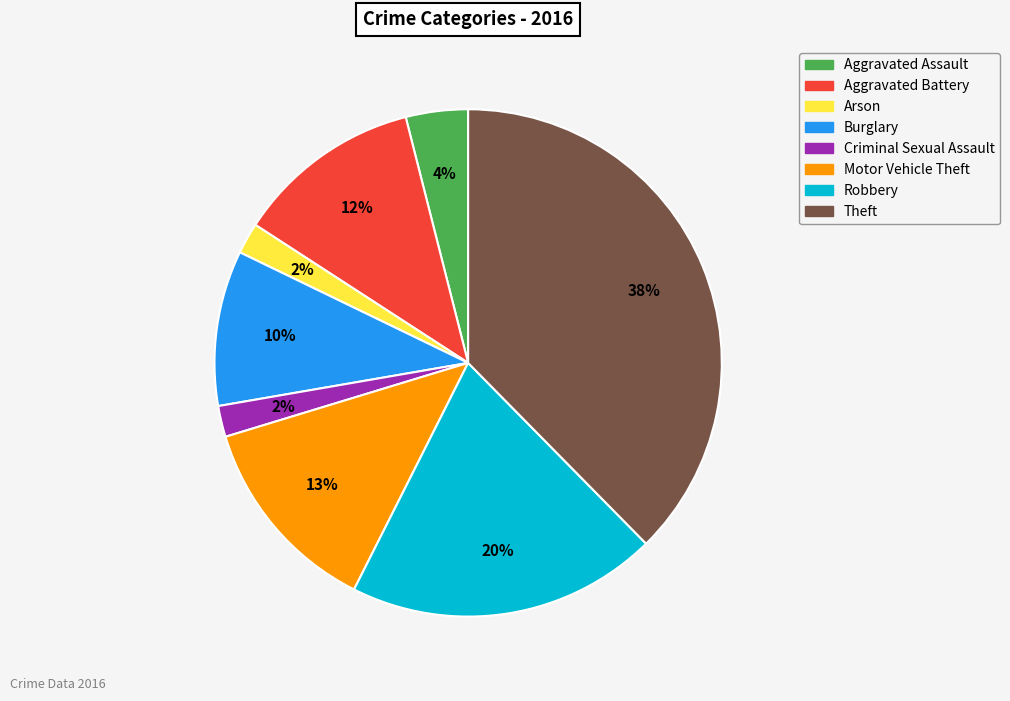

Which category has the biggest portion of the pie?

Theft